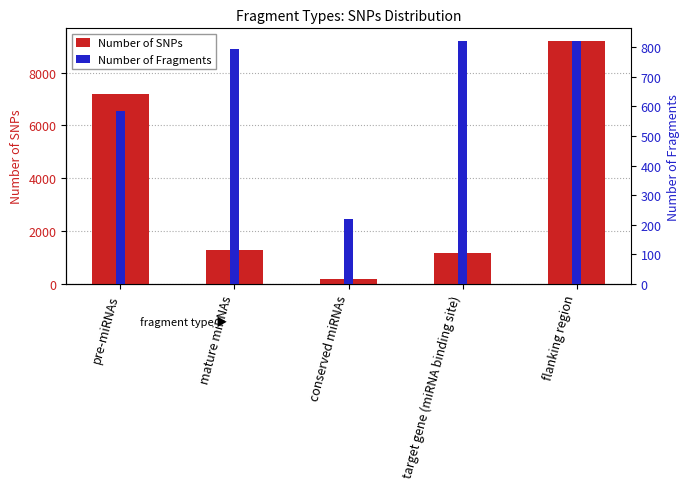

What are all the series names shown in the legend?

Number of SNPs, Number of Fragments